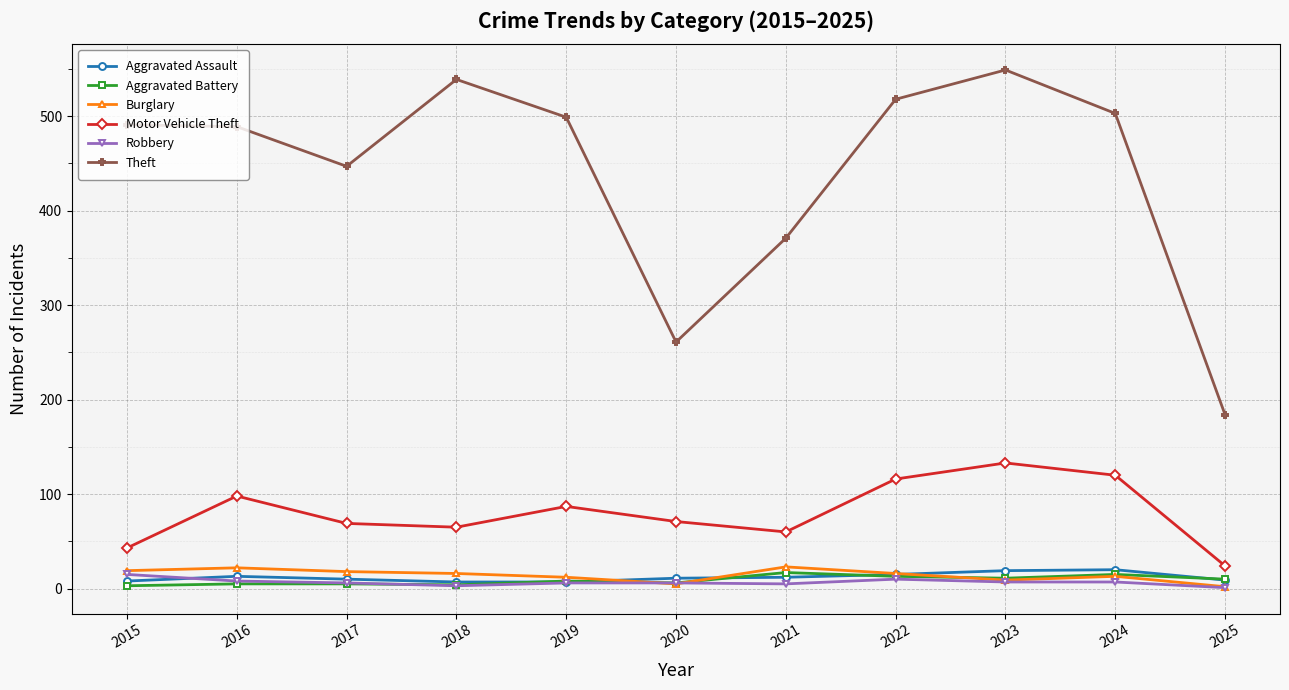

What is the difference between the maximum and second lowest values in the Aggravated Battery series?

13